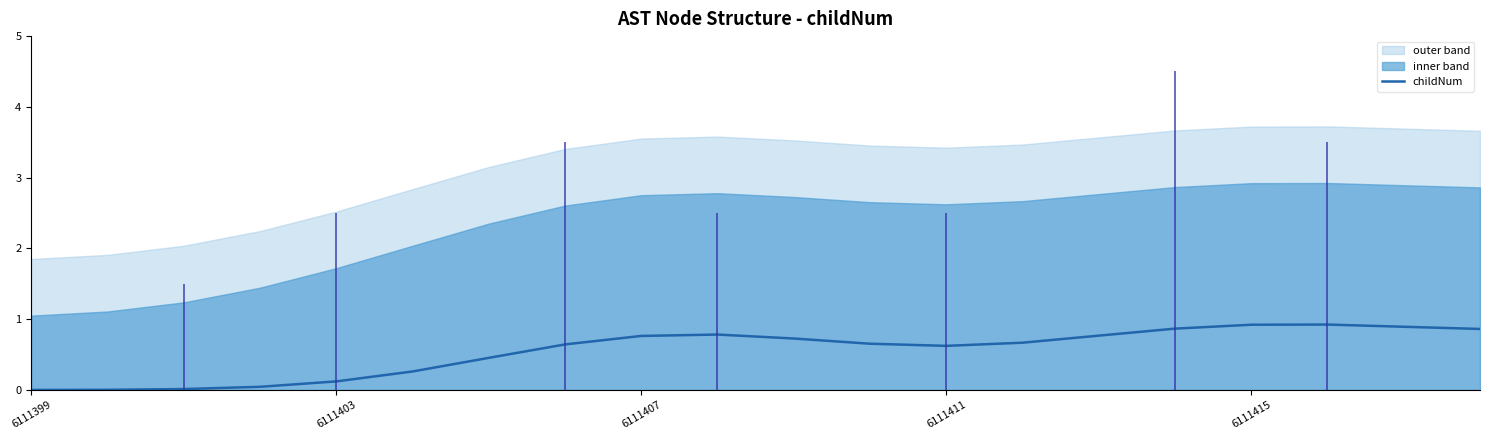

What is the approximate value at 7?

0.6